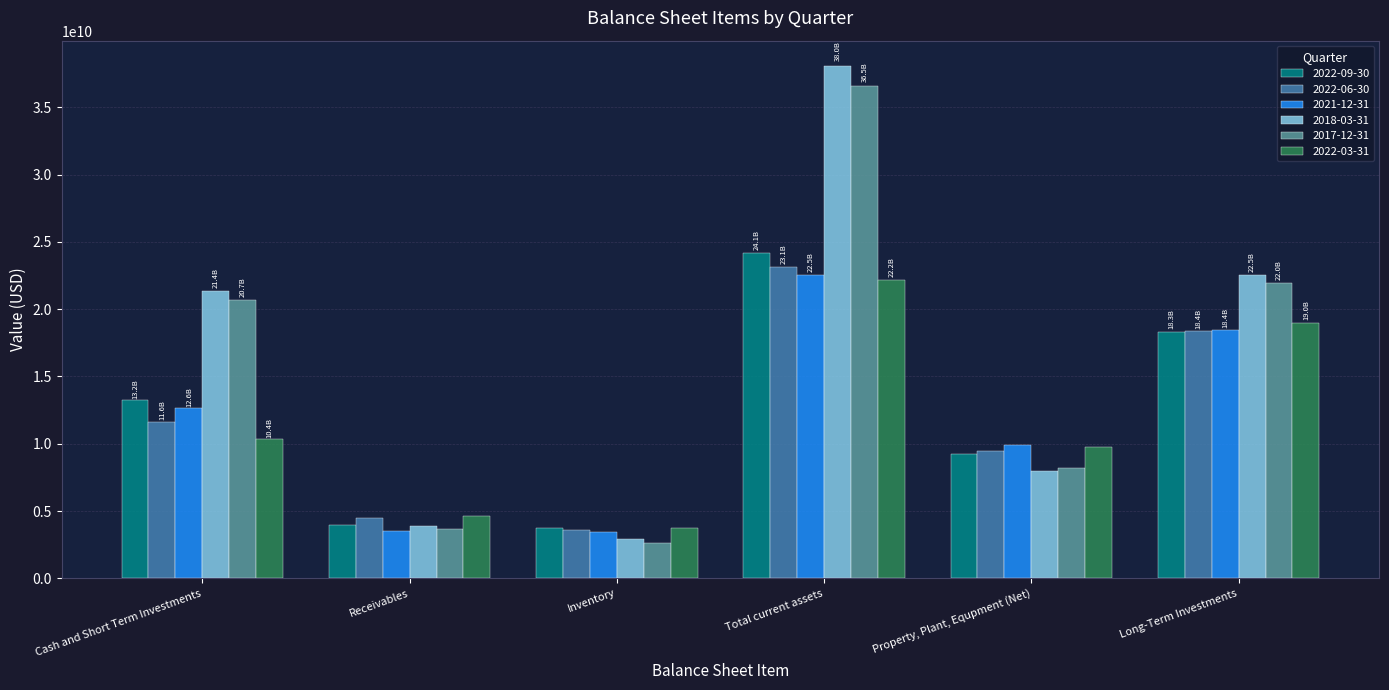

What is the label of the 3rd bar from the right?

Total current assets